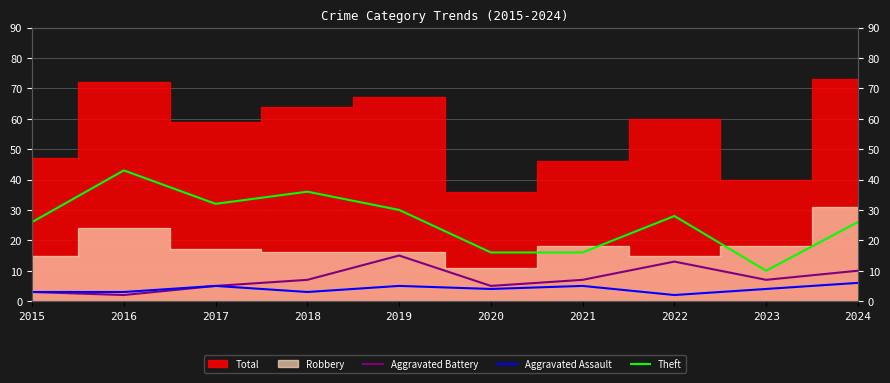

True or false: Theft has more than 2 interior local peaks.

True